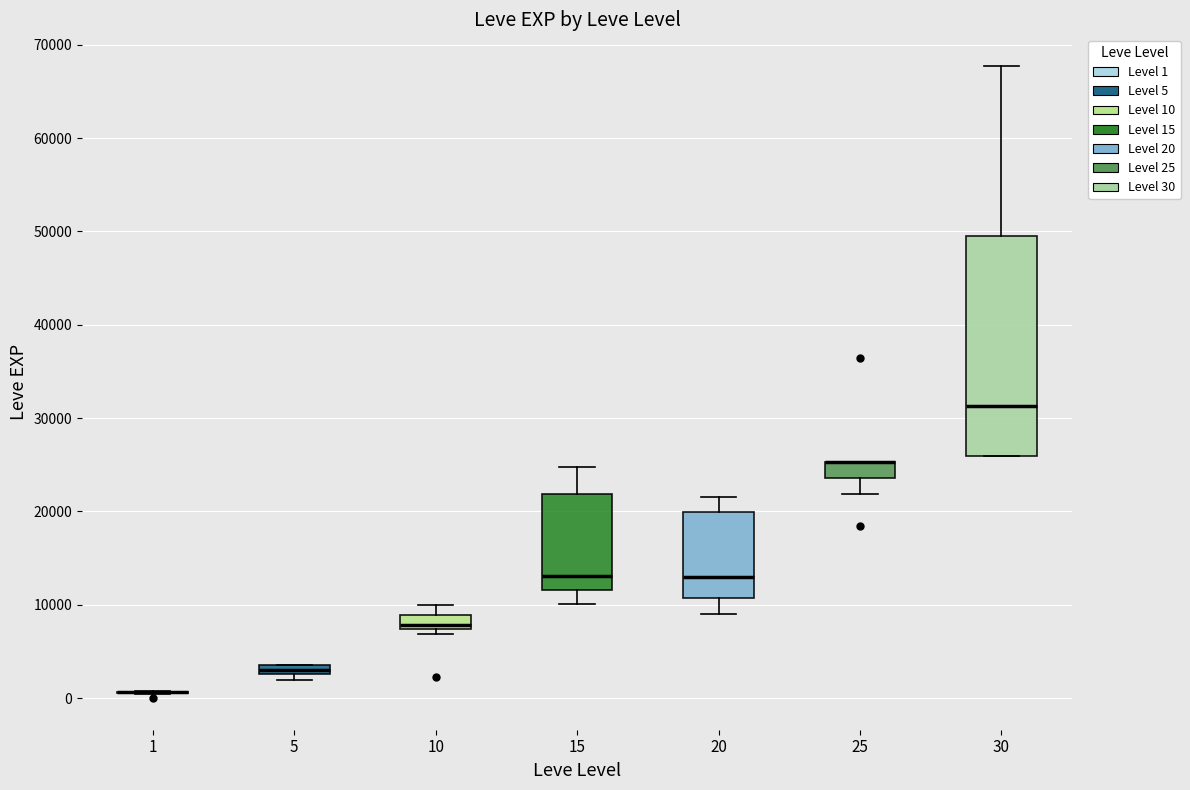

Where is the upper edge of the box at x = 30 on the y-axis? The values are not printed on the chart, so give them approximately, as read against the axis.

50000